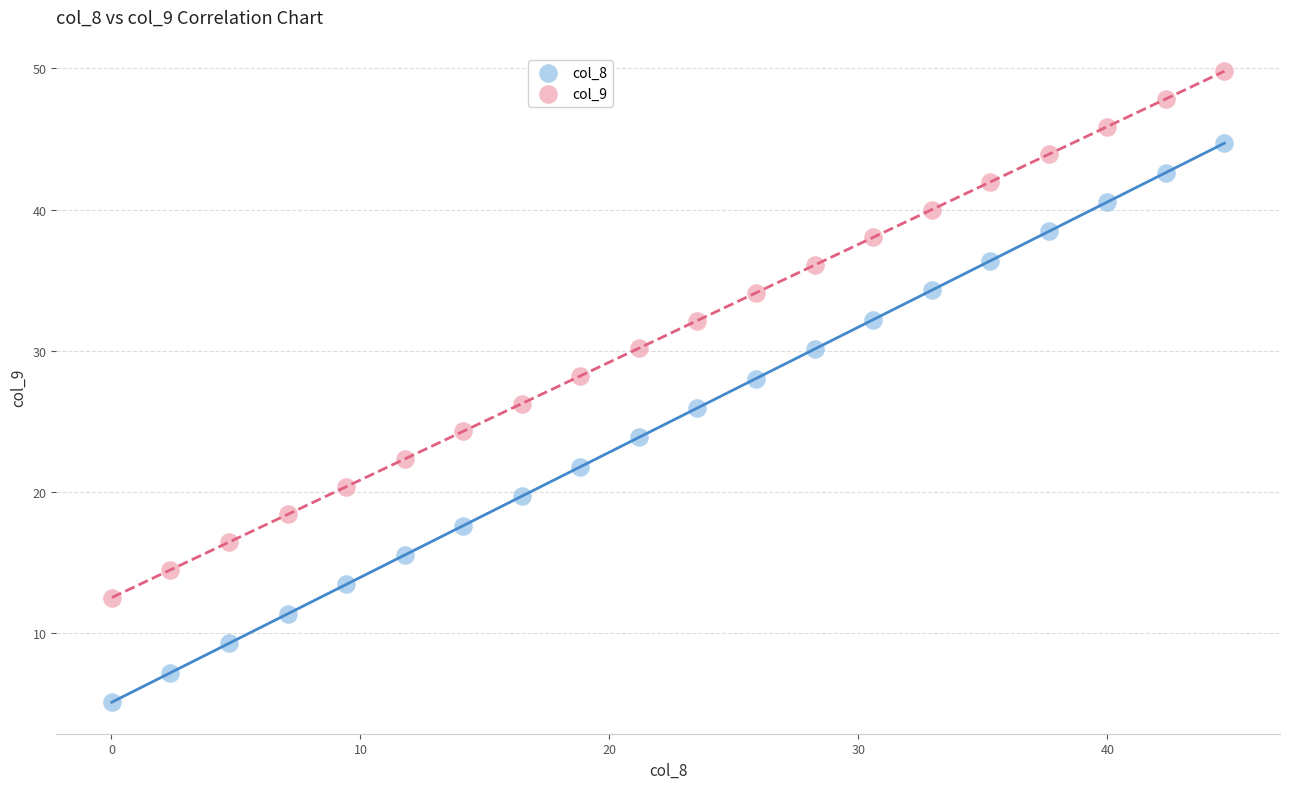

Across all data points, what is the range of Y values (max minus min)?

44.7